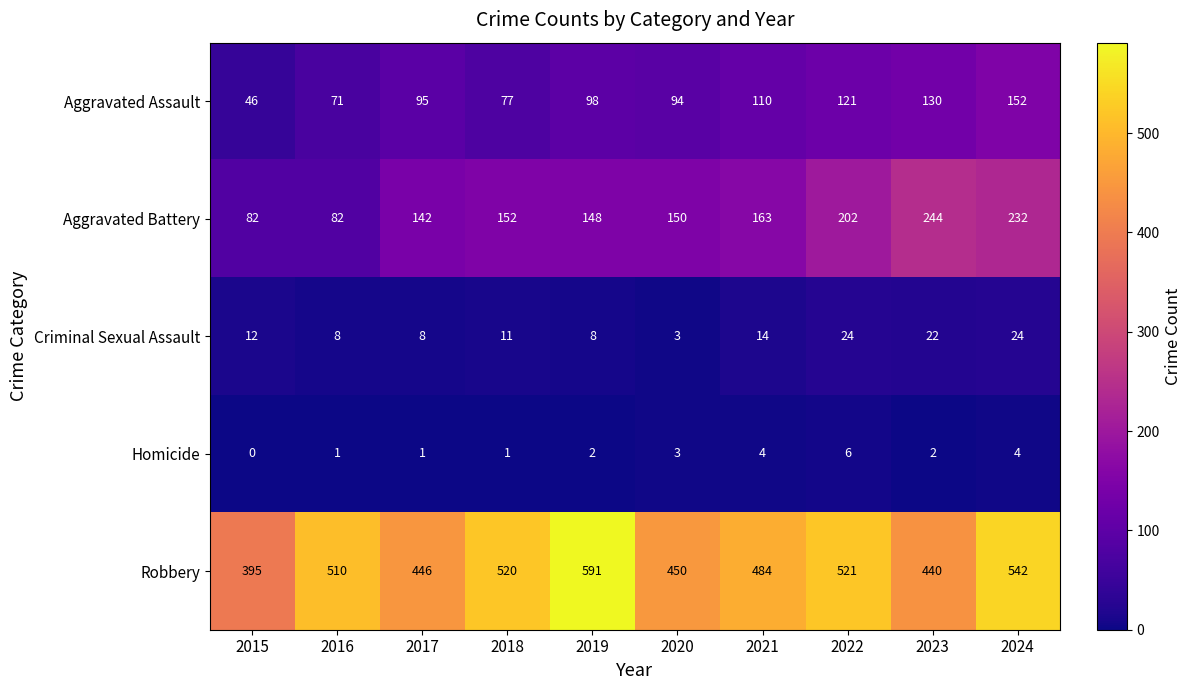

How many data points does each series have?

10